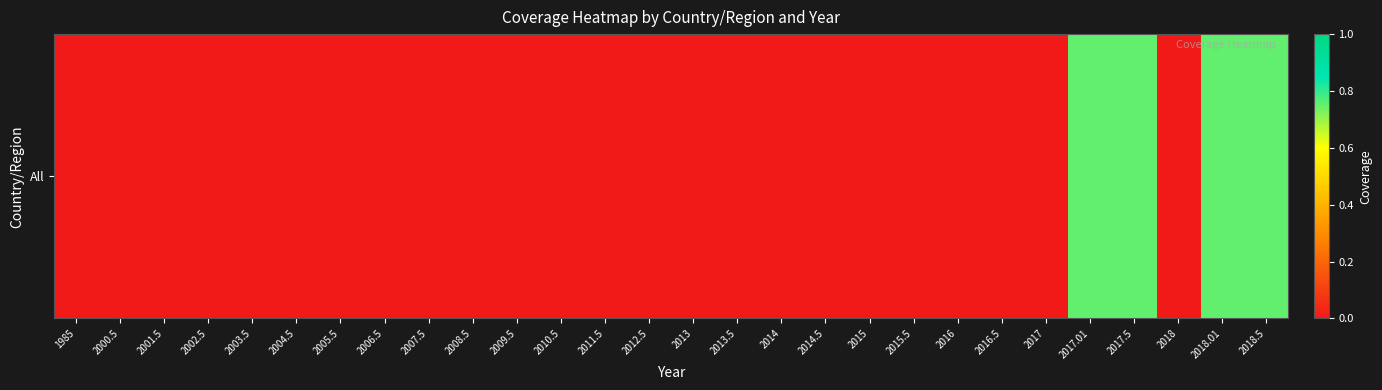

Which category has the highest value across all series?

2017.01